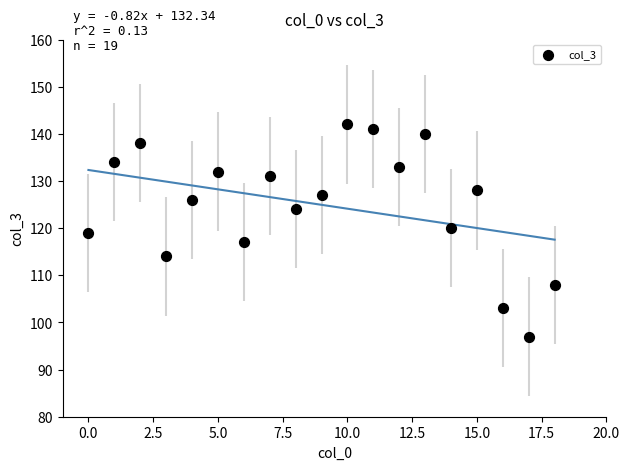

What is the range of Y values (max minus min)?

45